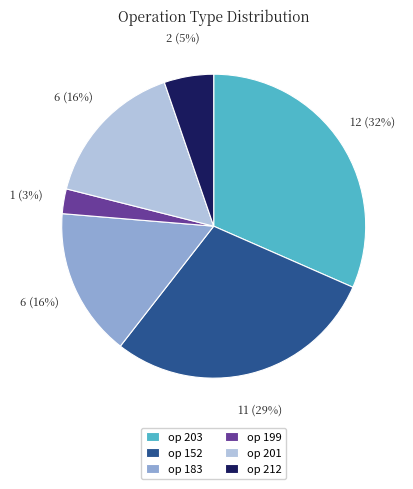

To the nearest percent, what is the difference between the largest and smallest slice percentages?

29%